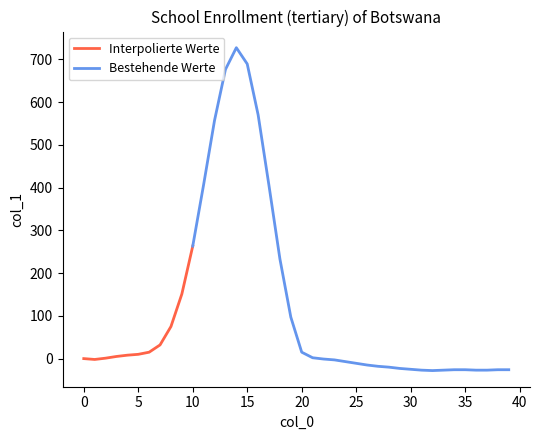

What is the value of the 12th point from the left?

407